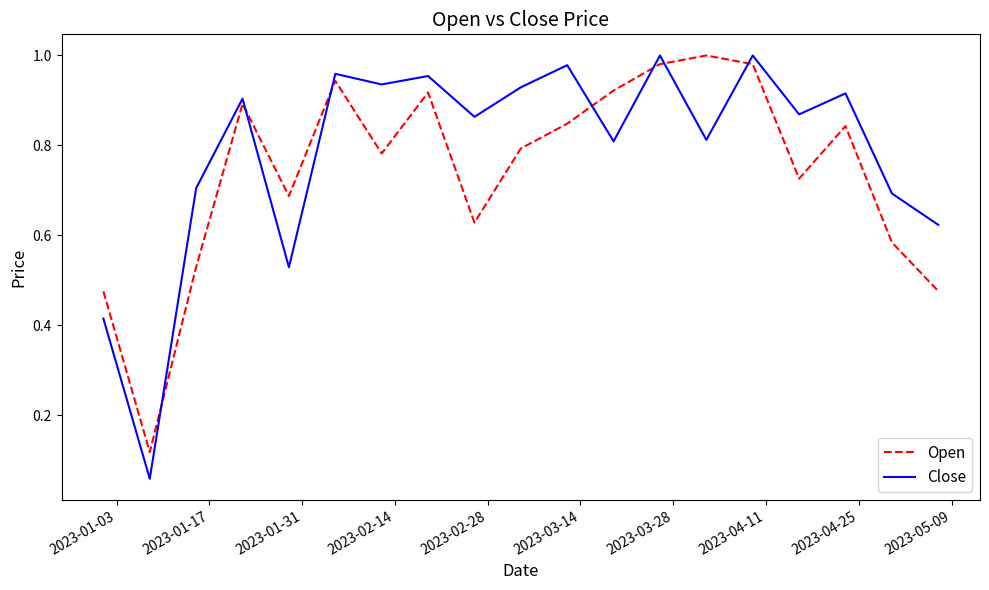

In Close, how many points are lower than both neighbors (excluding endpoints)?

7